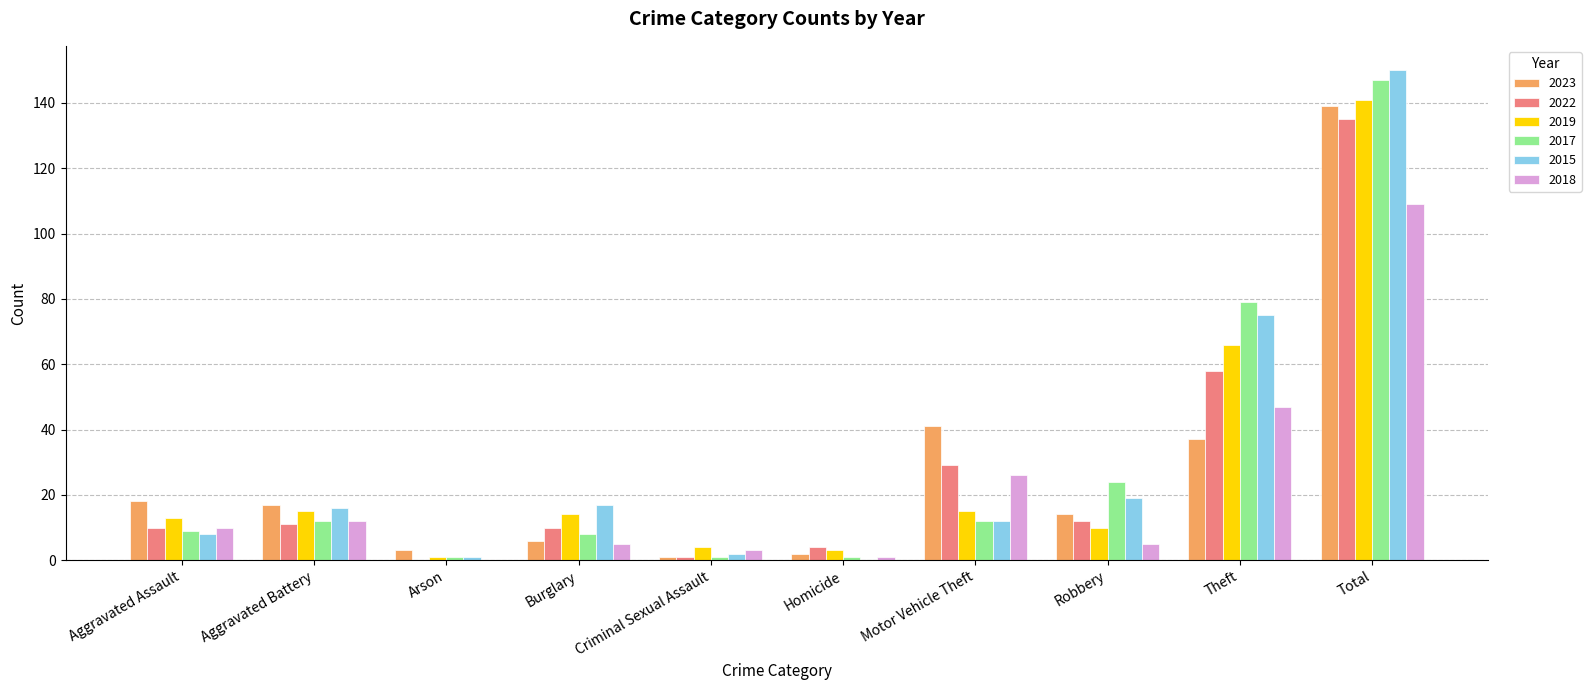

What is the sum of all 2022 values?

270